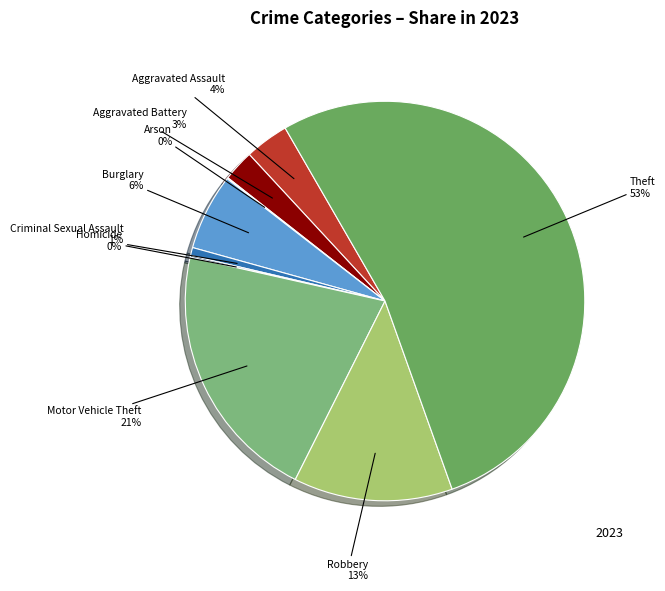

Rank the categories by value from lowest to highest.

Arson, Homicide, Criminal Sexual Assault, Aggravated Battery, Aggravated Assault, Burglary, Robbery, Motor Vehicle Theft, Theft